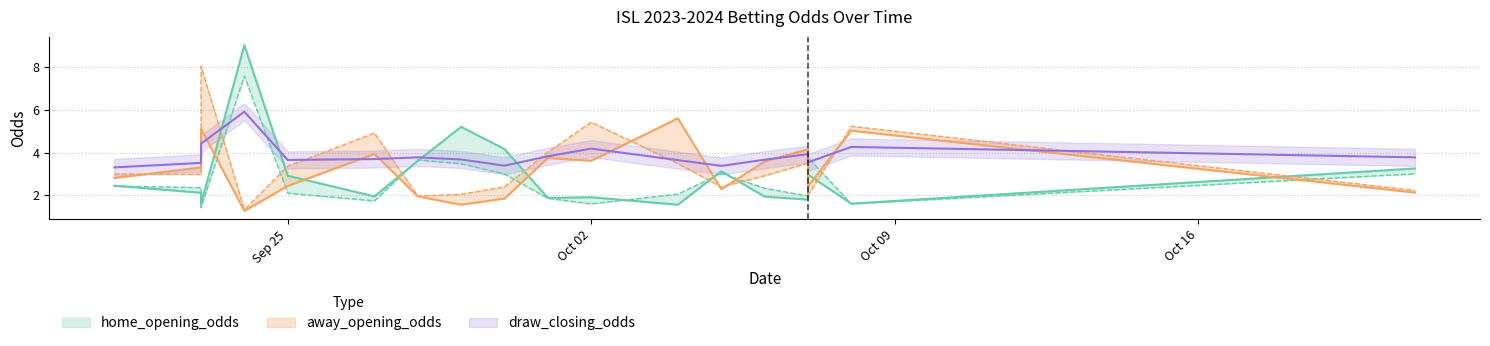

Does the chart display data point markers on the line(s)?

No